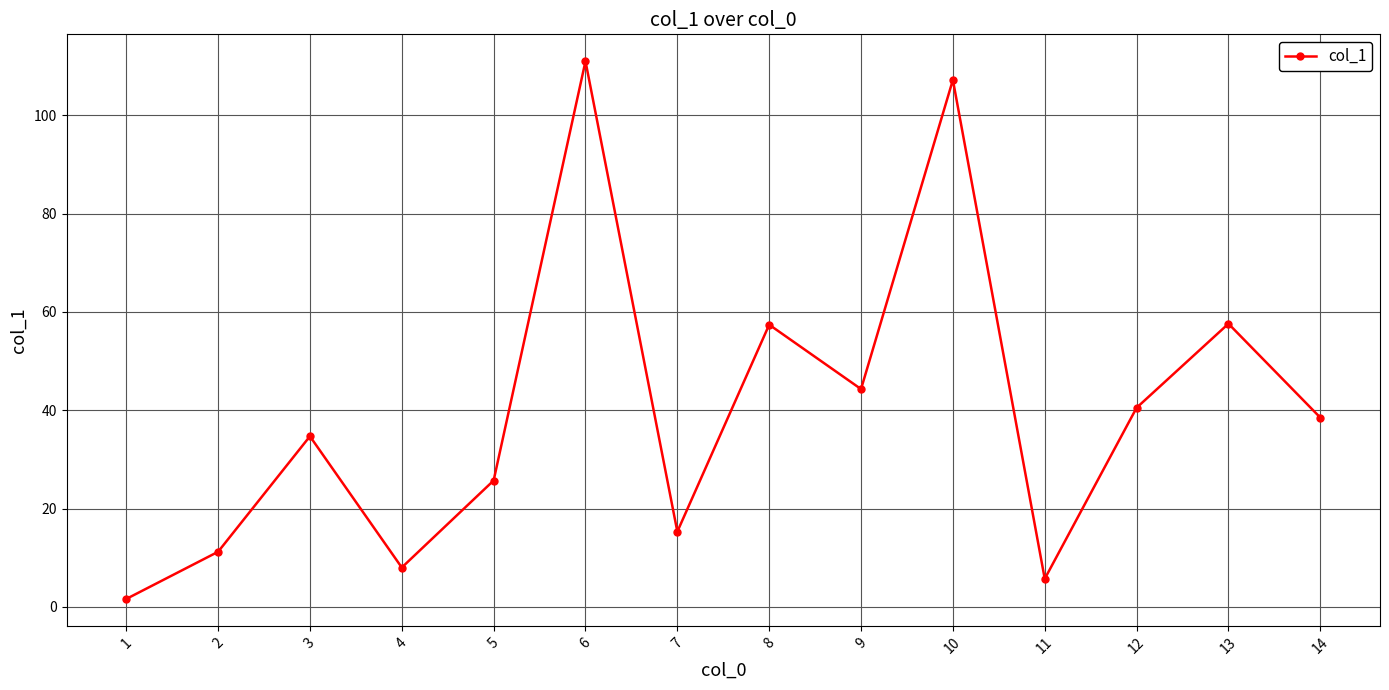

What is the value of the 9th point from the left?

44.3